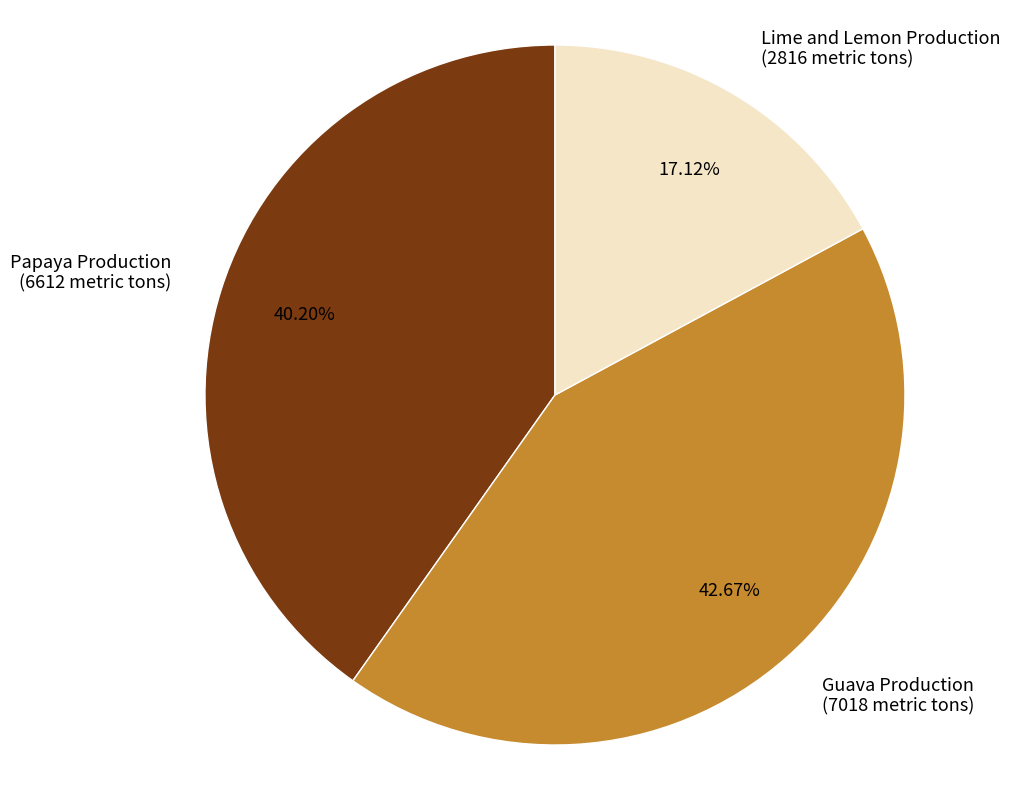

What percentage is the Papaya Production slice, to the nearest percent?

40%